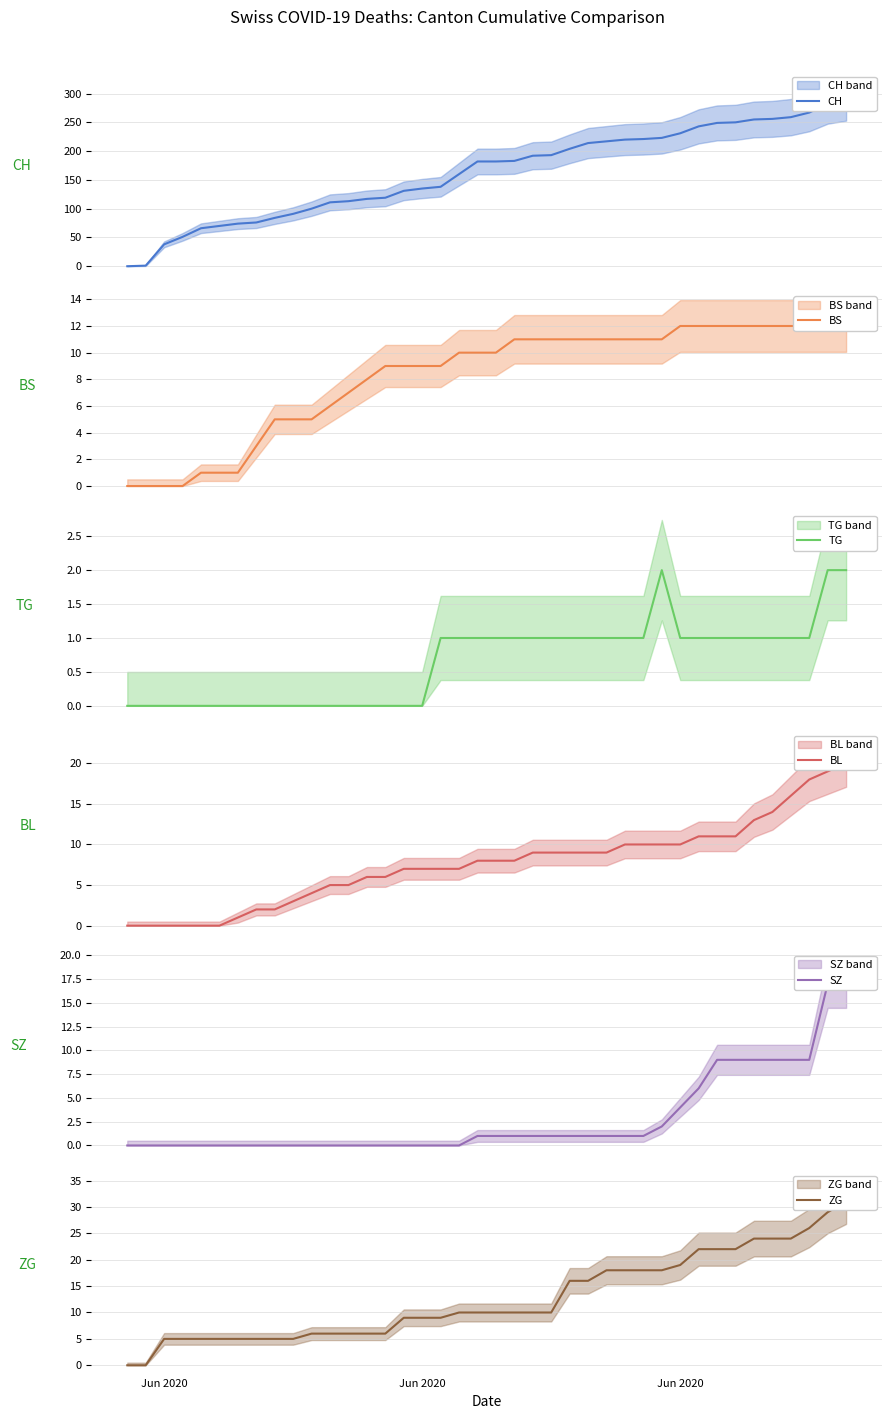

True or false: CH and SZ intersect in this chart.

False